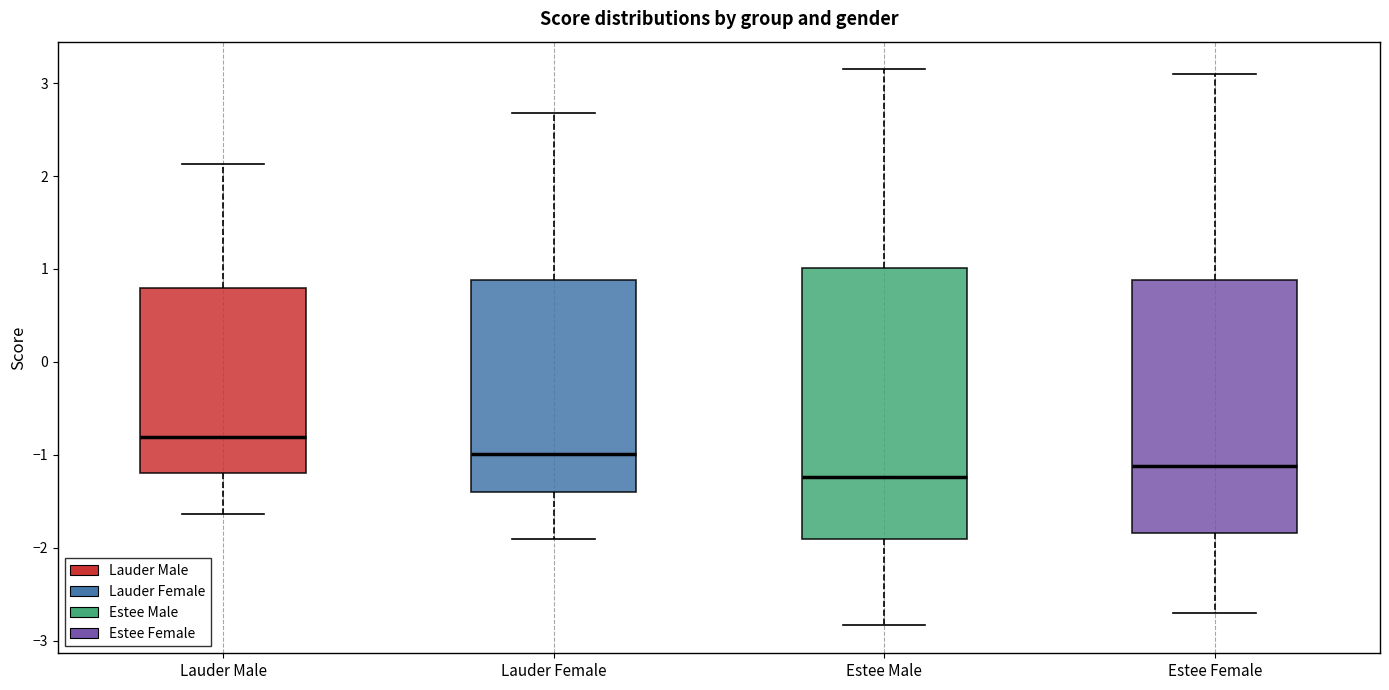

Which box has the lowest median line?

Estee Male